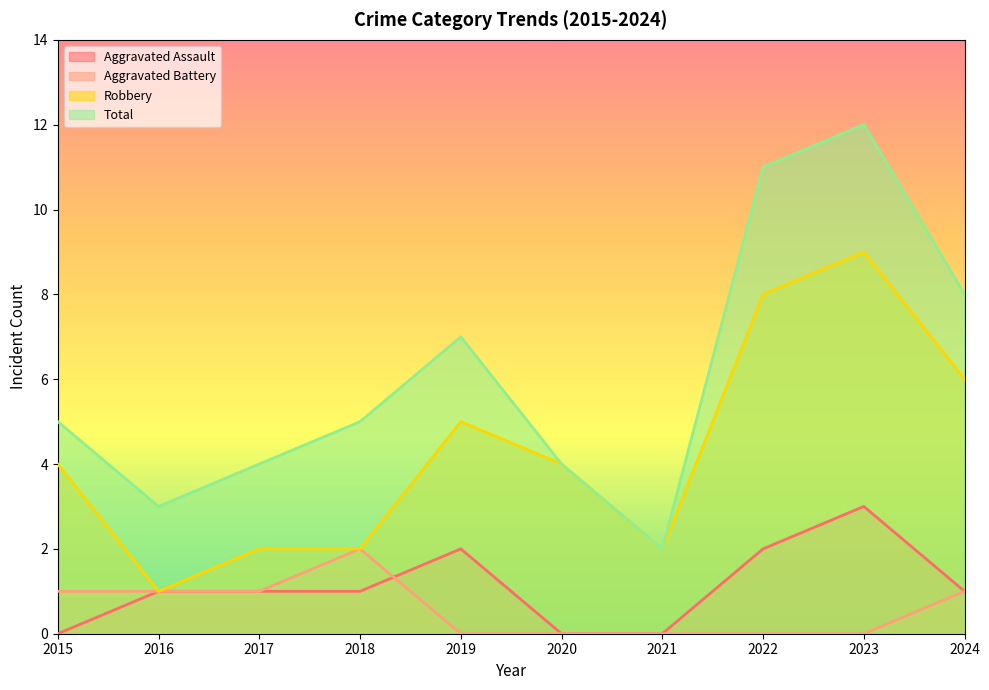

At which label does Aggravated Assault reach its peak?

2023